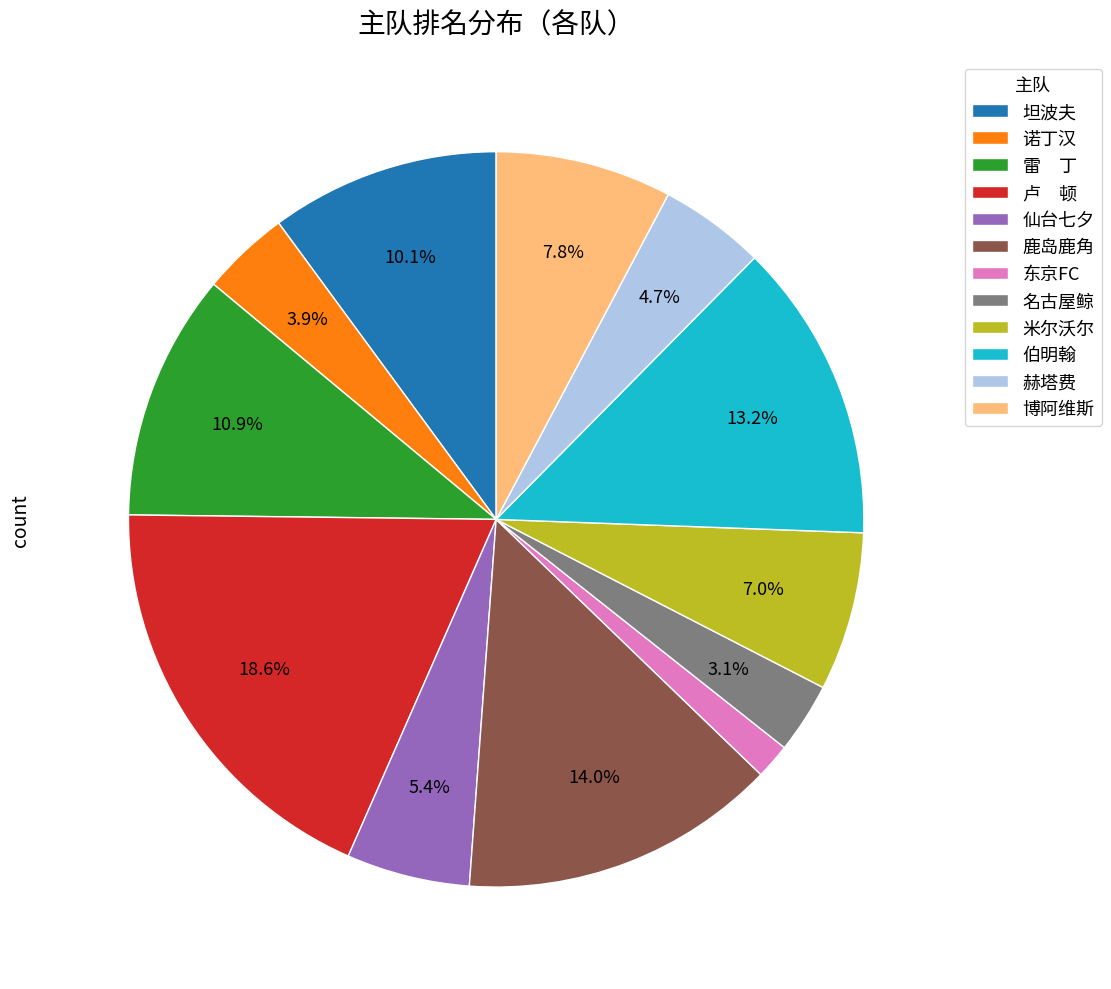

Which has a higher value, 米尔沃尔 or 雷 丁?

雷 丁